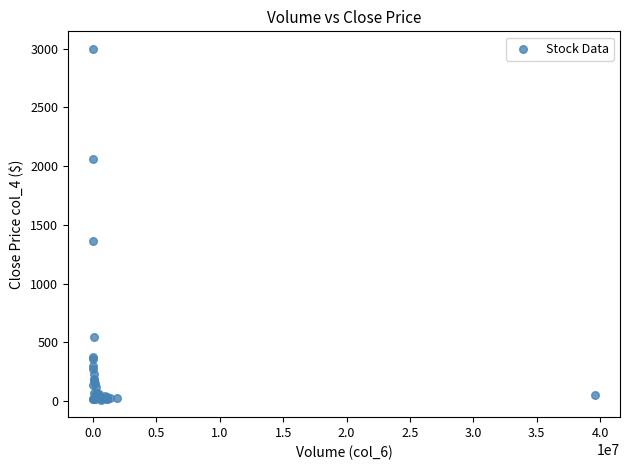

What Y value in the scatter plot is closest to 1505?

1362.2